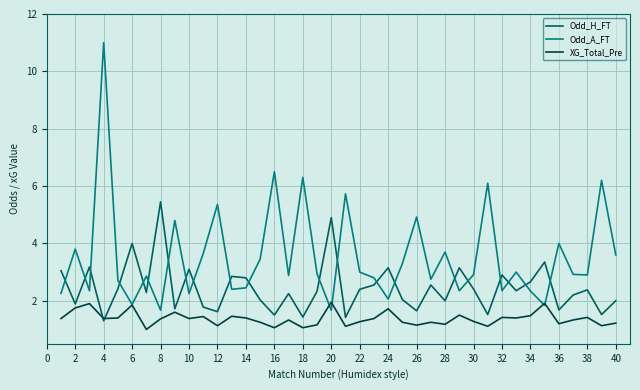

List the series in order of their peak value, lowest first.

XG_Total_Pre, Odd_H_FT, Odd_A_FT